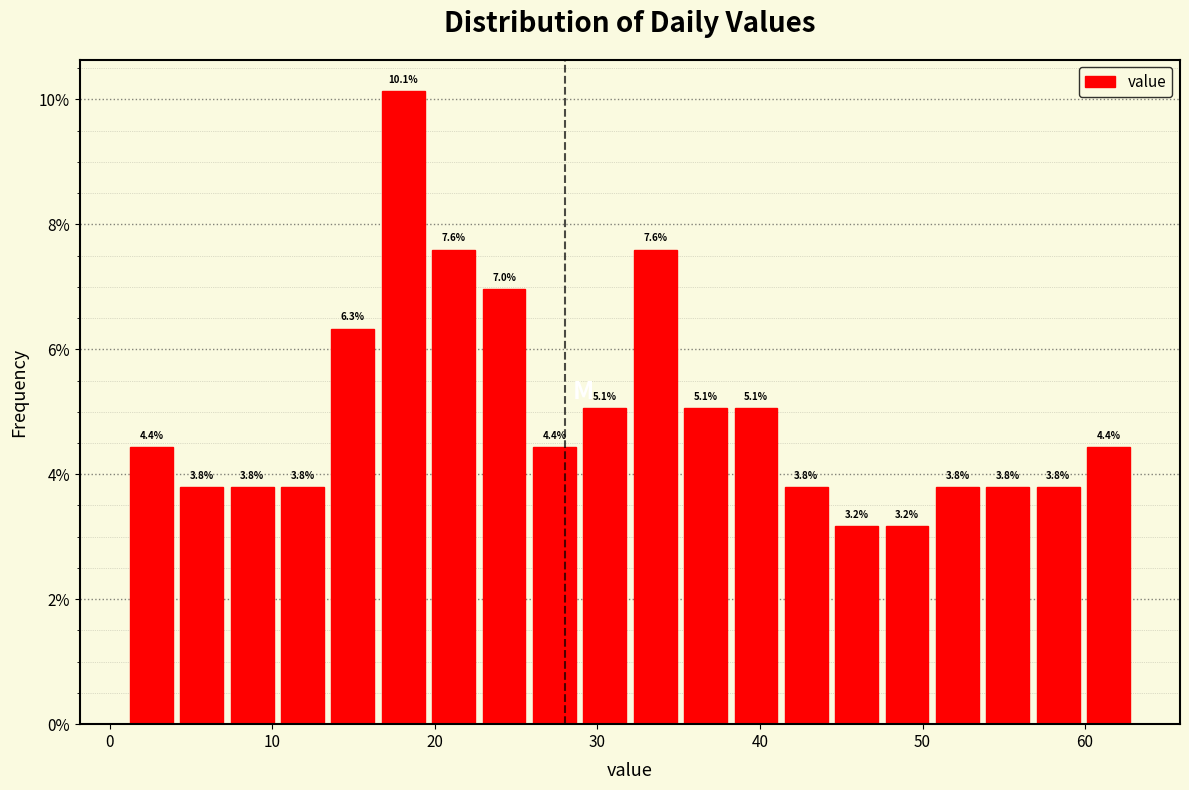

Around what value on the x-axis is the tallest bar? Give the approximate position of its centre, as read against the axis.

18